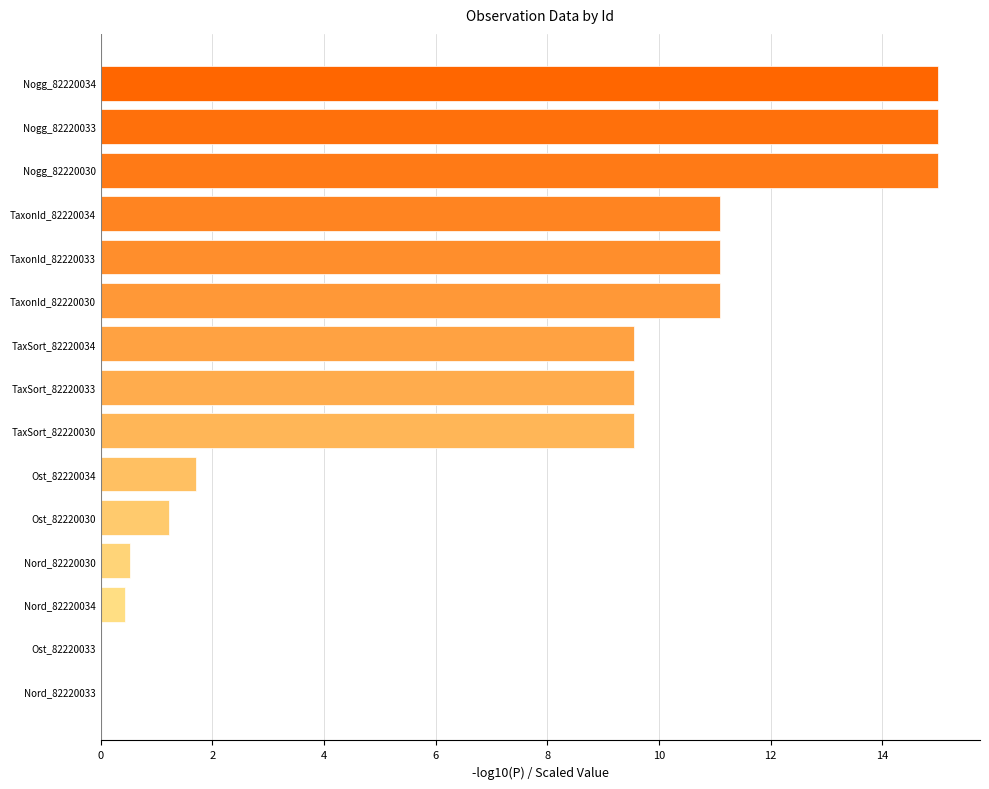

Between Nogg_82220030 and Nord_82220033, which is larger?

Nogg_82220030